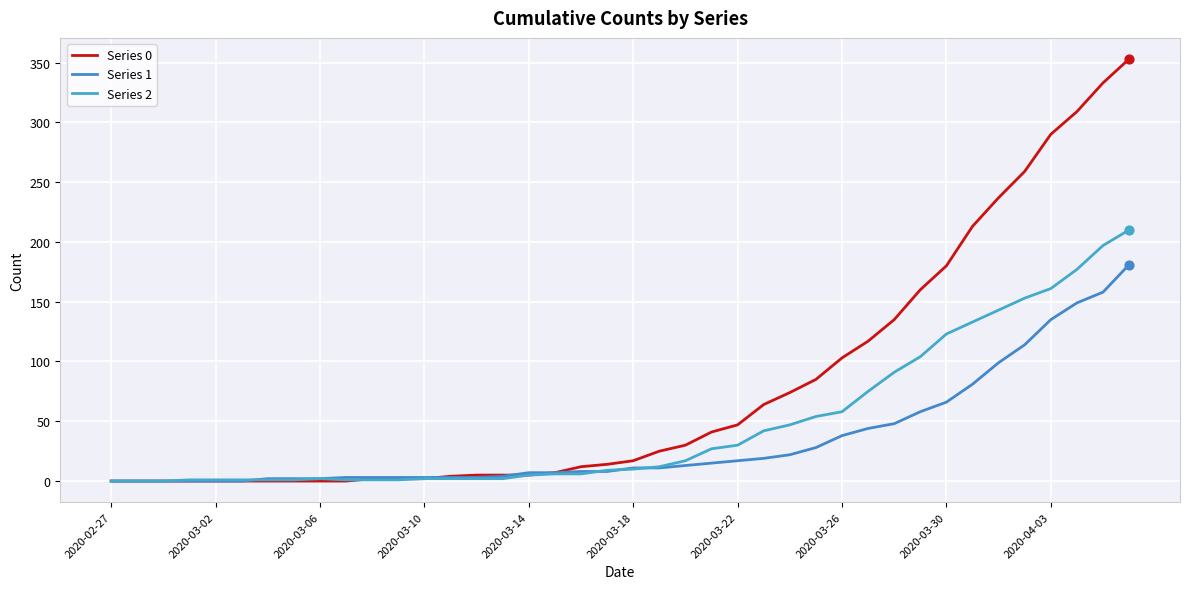

What are all the series names shown in the legend?

Series 0, Series 1, Series 2